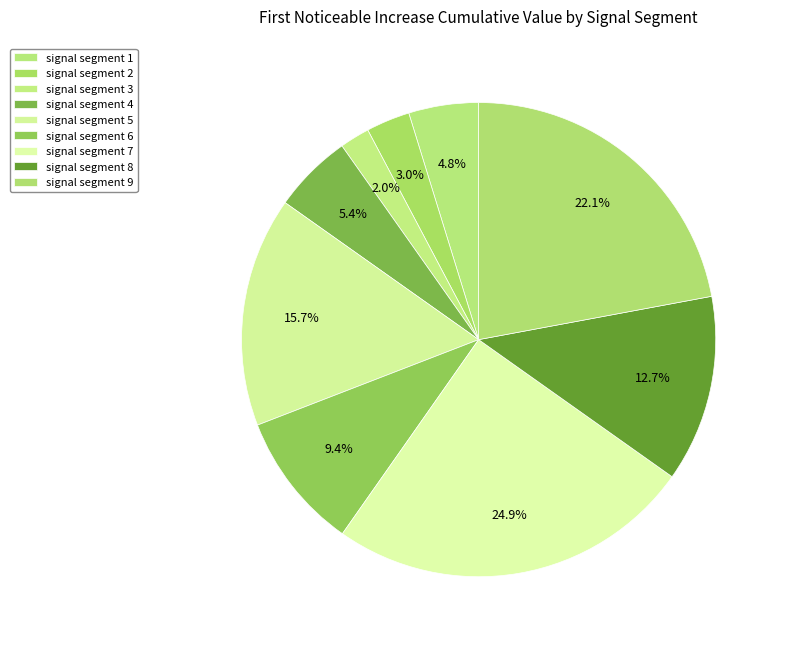

How many slices are in this pie chart?

9